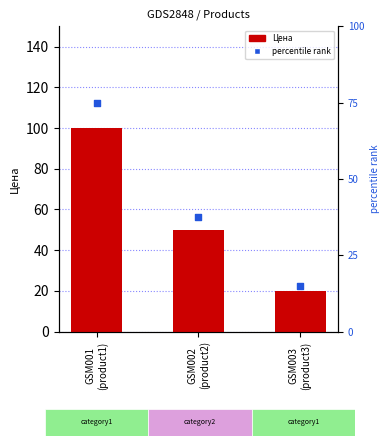

At which category is the sum across all series the highest?

GSM001
(product1)